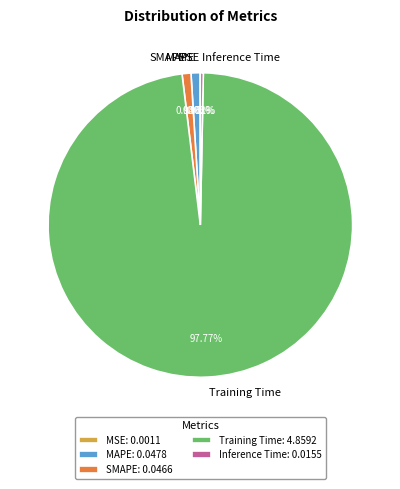

Does SMAPE represent more than half of the total?

No